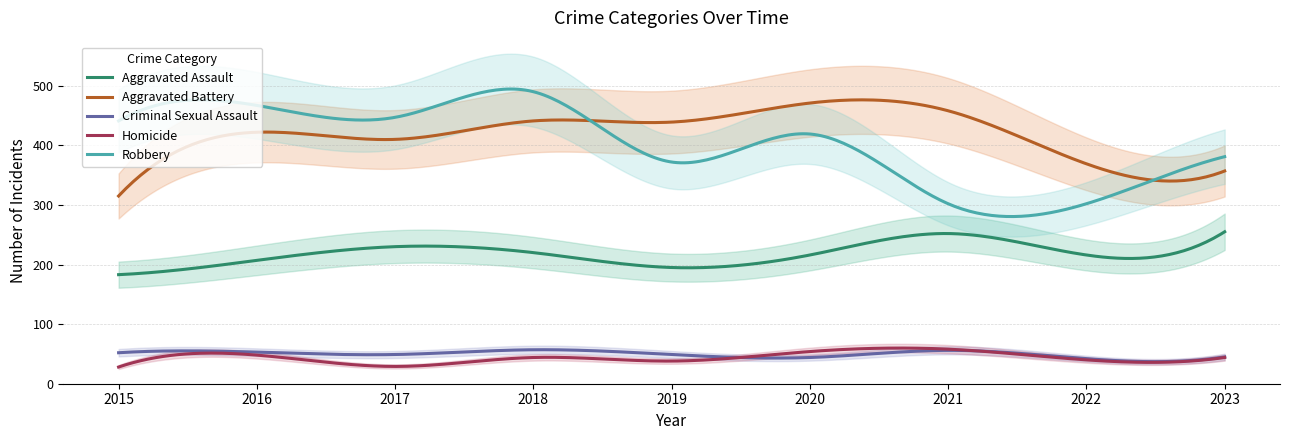

What is the highest value of the Criminal Sexual Assault series?

57.1